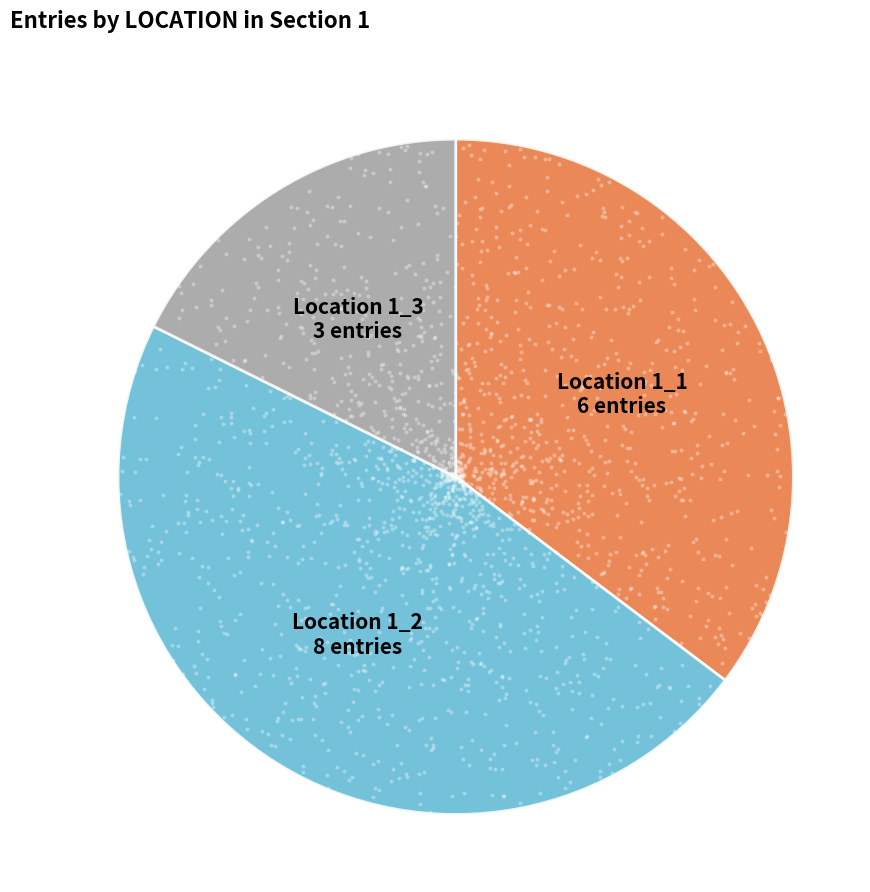

Count the number of slices in the pie.

4